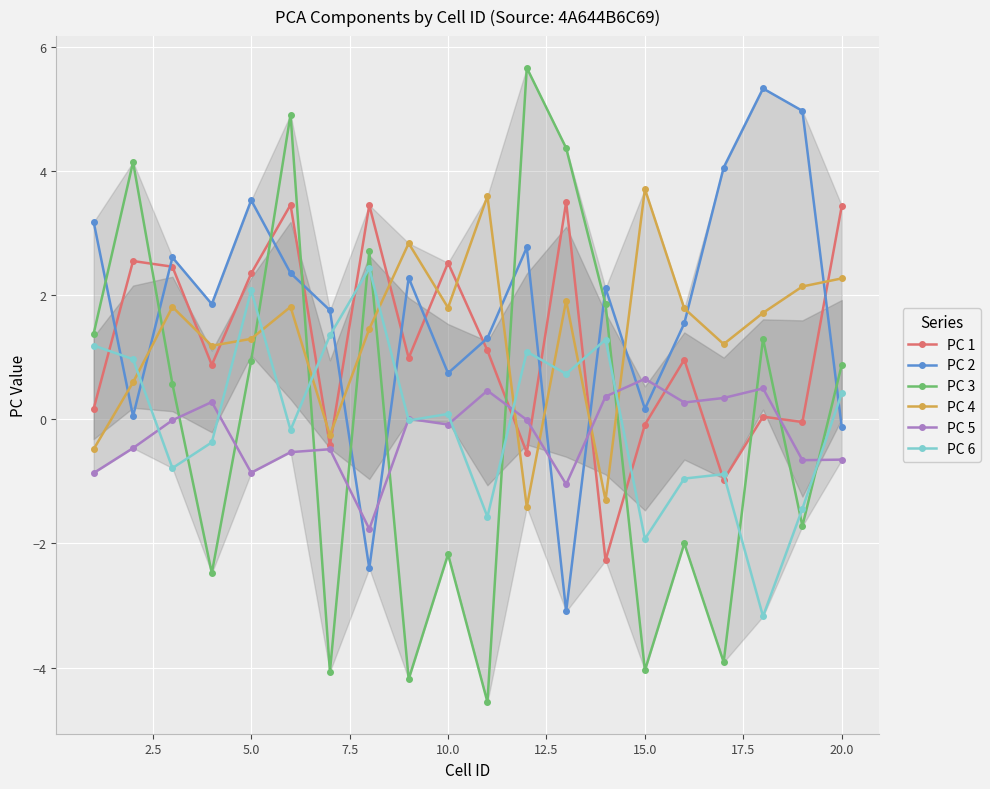

How many interior local valleys does the PC 3 series have?

7